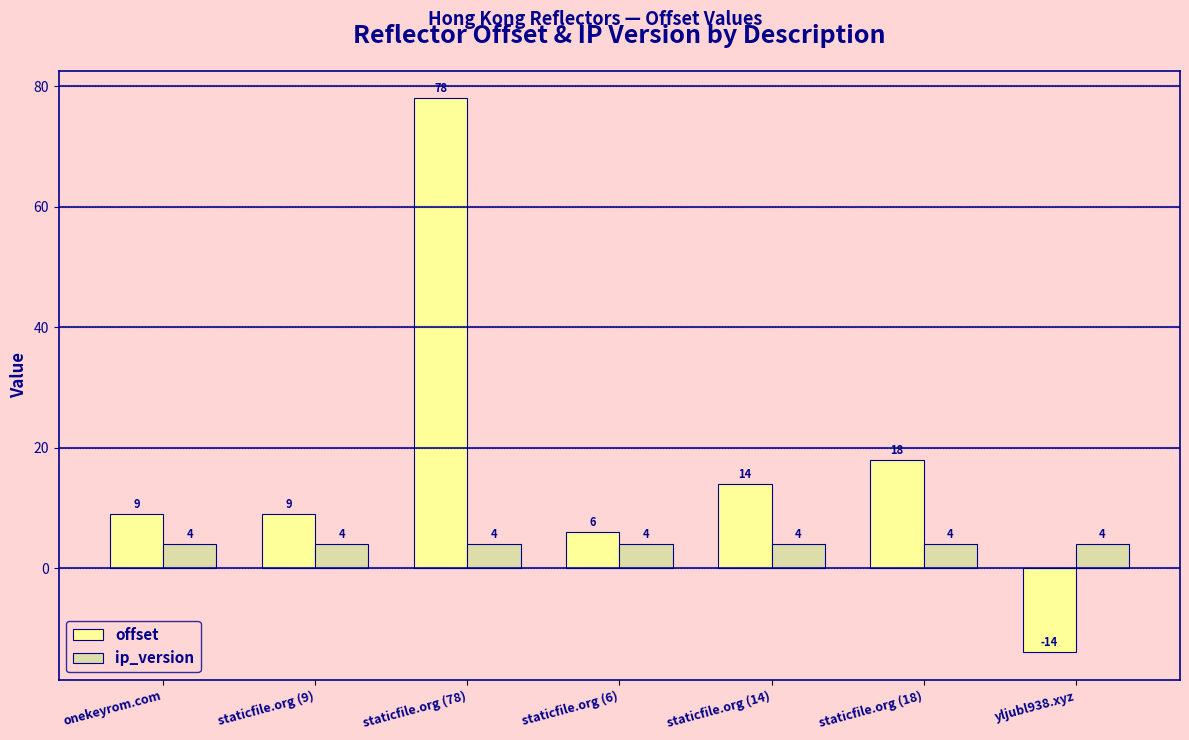

True or false: offset has a value of 31 at staticfile.org (18).

False